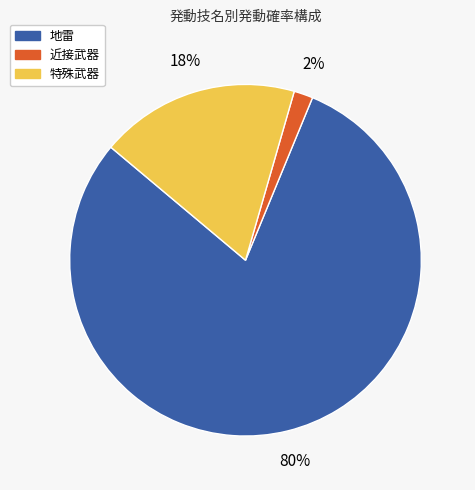

To the nearest percent, what is the difference between the largest and smallest slice percentages?

78%